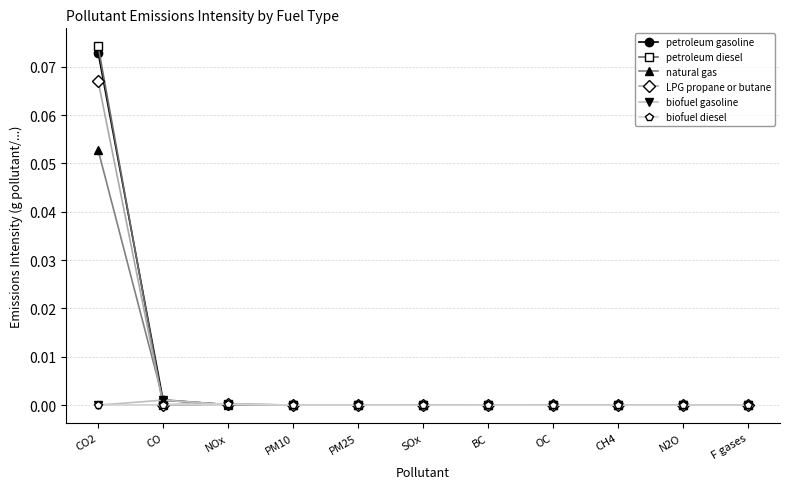

At which category is the sum across all series the highest?

CO2